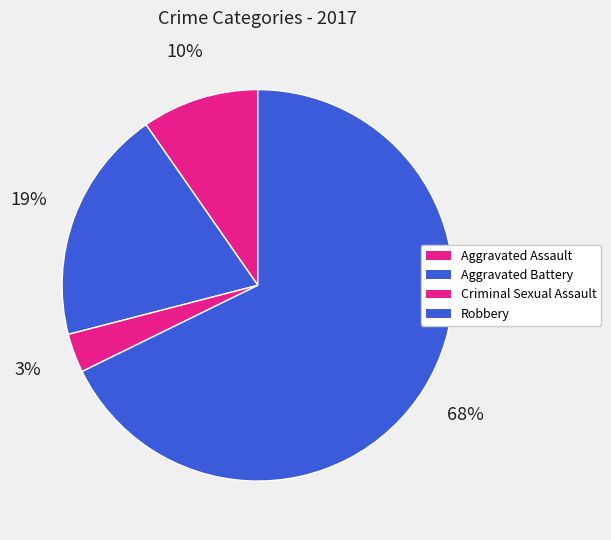

What is the total percentage of Criminal Sexual Assault and Aggravated Battery?

22.6%